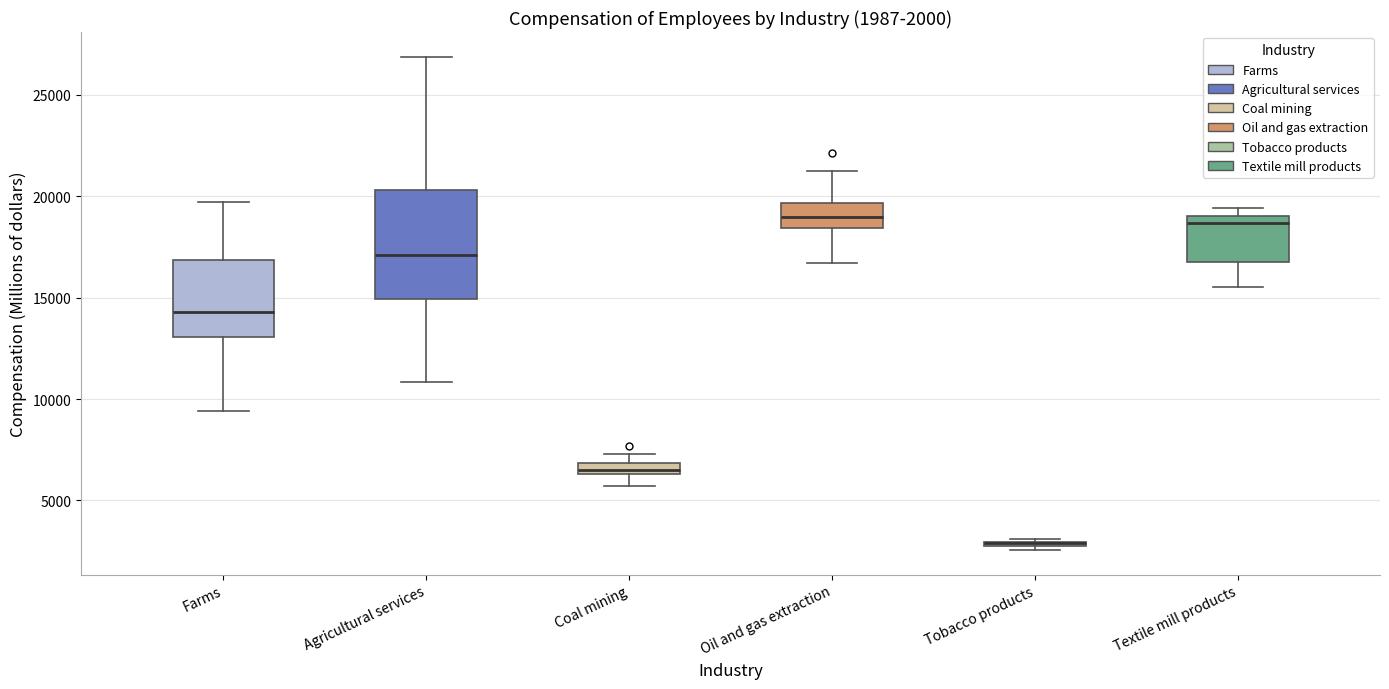

Which box is the tallest, from its lower edge to its upper edge?

Agricultural services